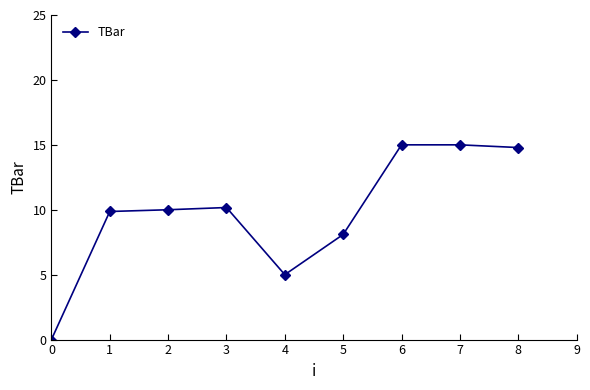

Is it true that the value at 0 is 7.5?

False